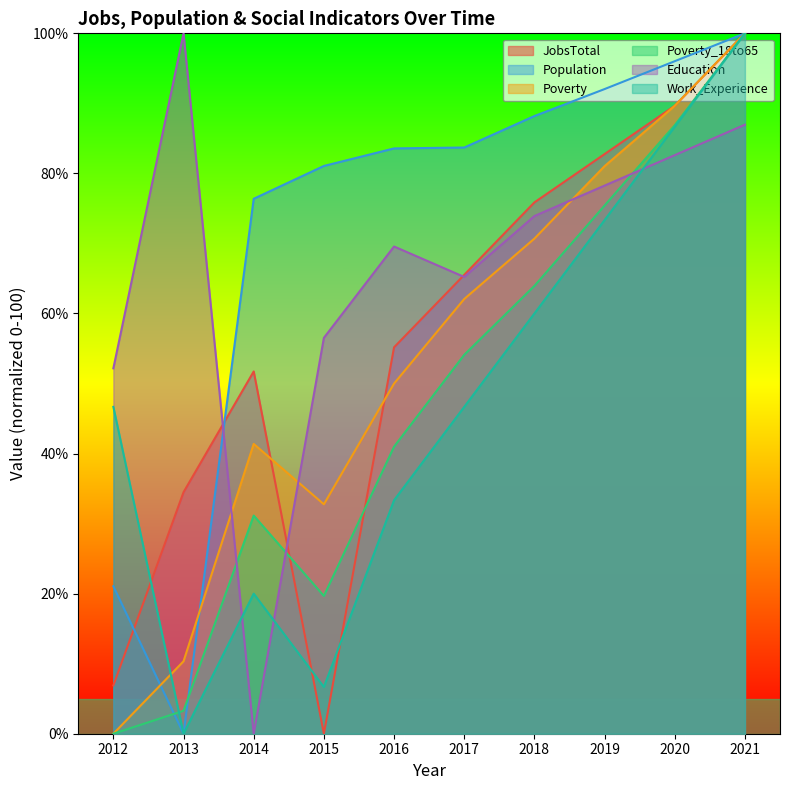

What is the value of the Work_Experience point at the 4th from the left?

6.7